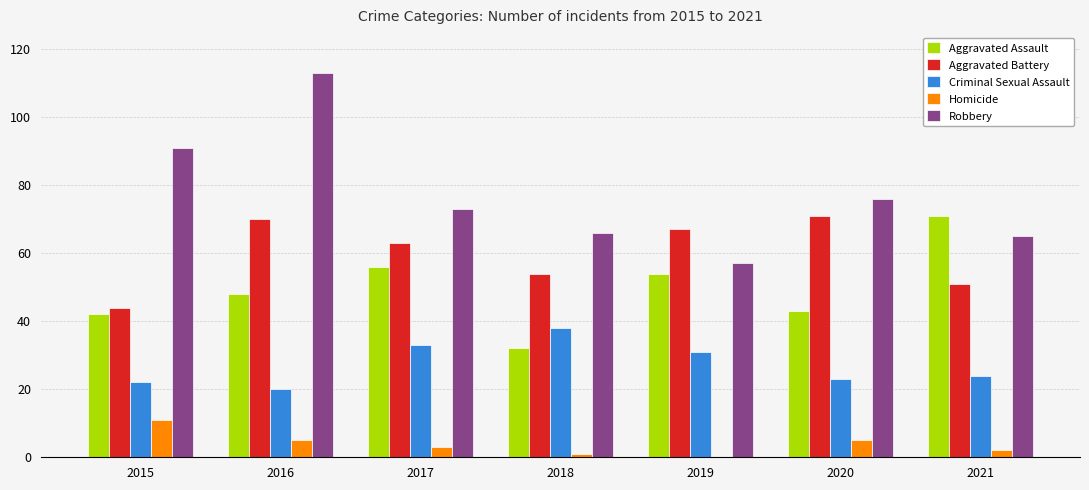

Between 2015 and 2016, which series saw the biggest shift?

Aggravated Battery